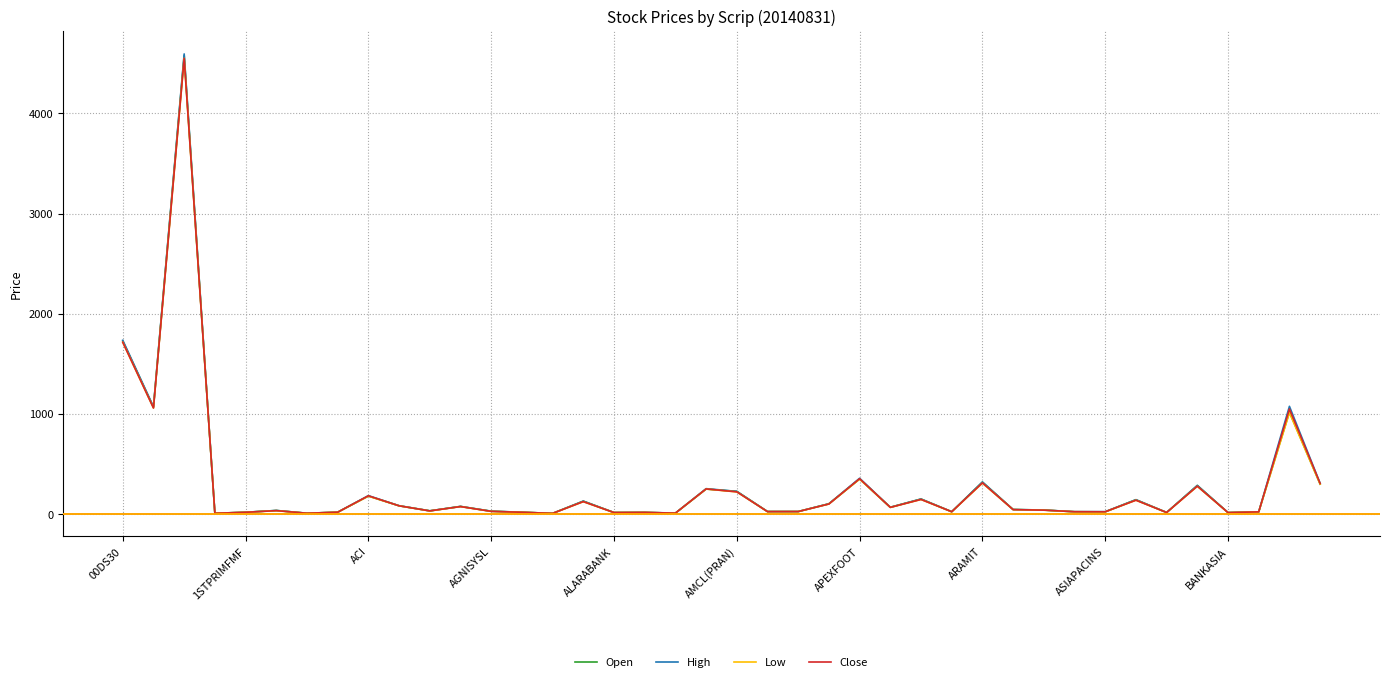

Rank the series by their average value, from highest to lowest.

High, Open, Close, Low